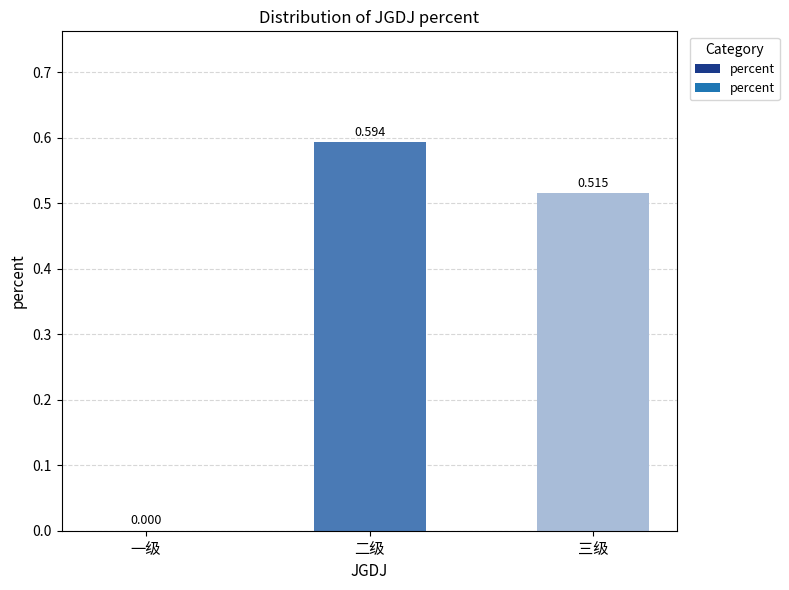

Which category has the highest value across all series?

二级